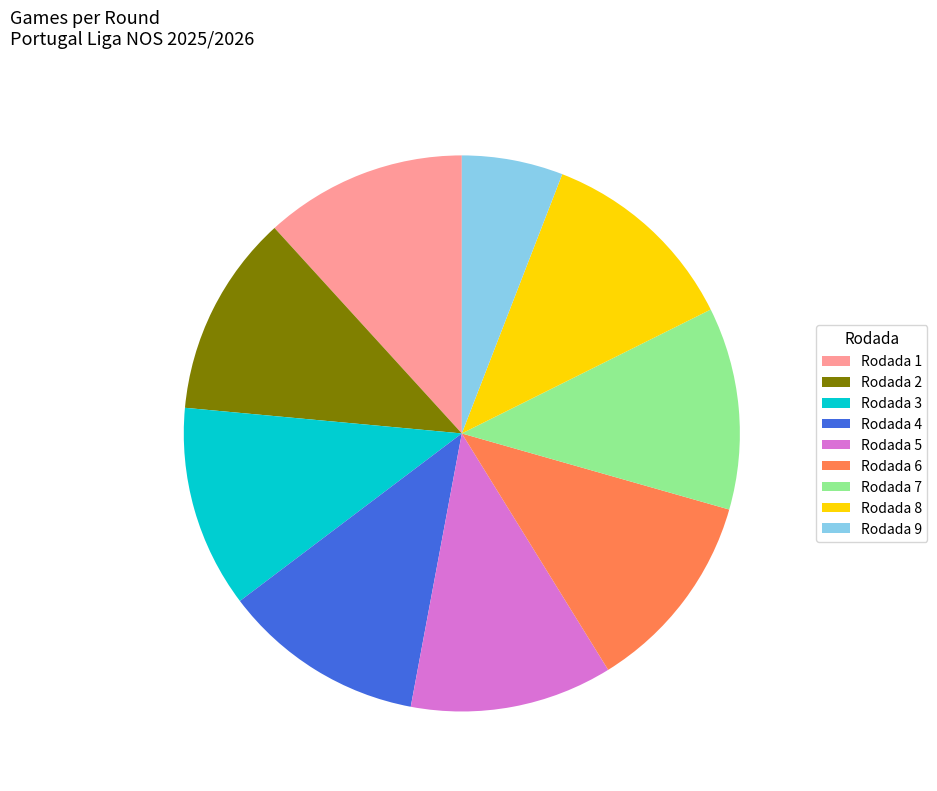

What is the ratio of the value at Rodada 5 to the value at Rodada 6?

1.0